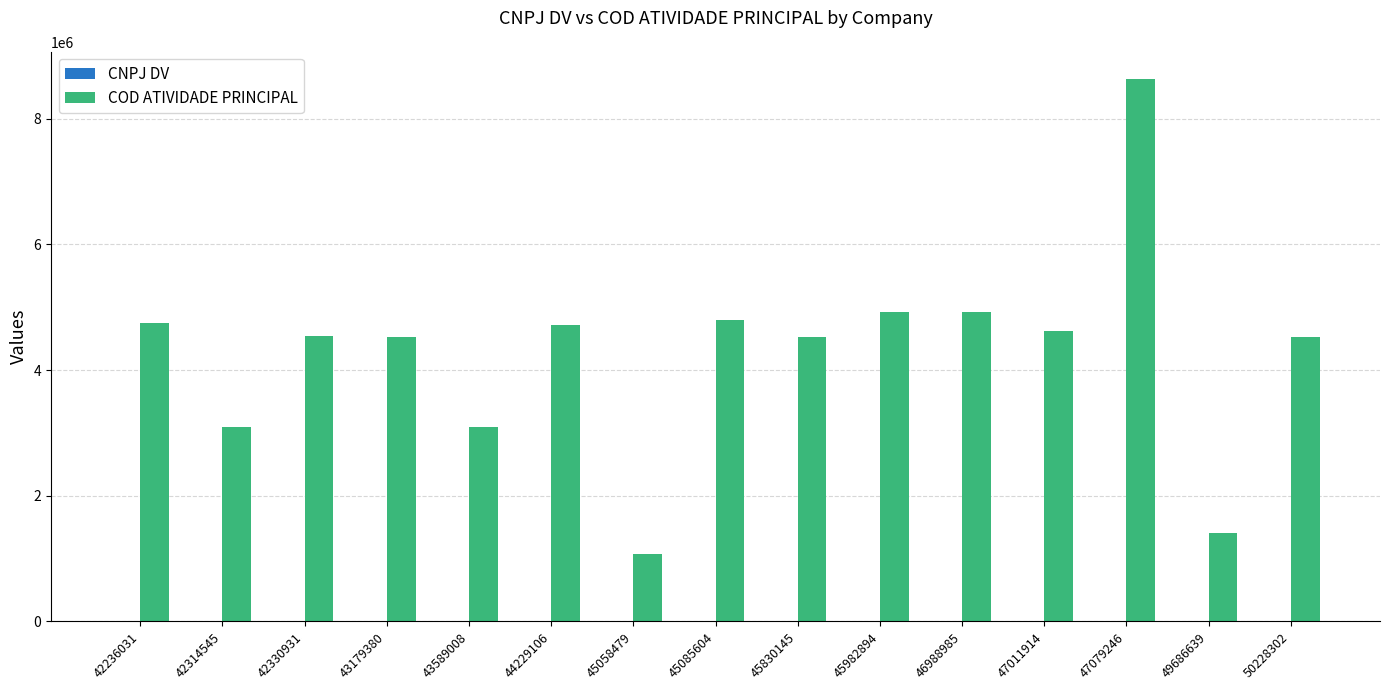

Which label corresponds to the largest value in the chart?

47079246